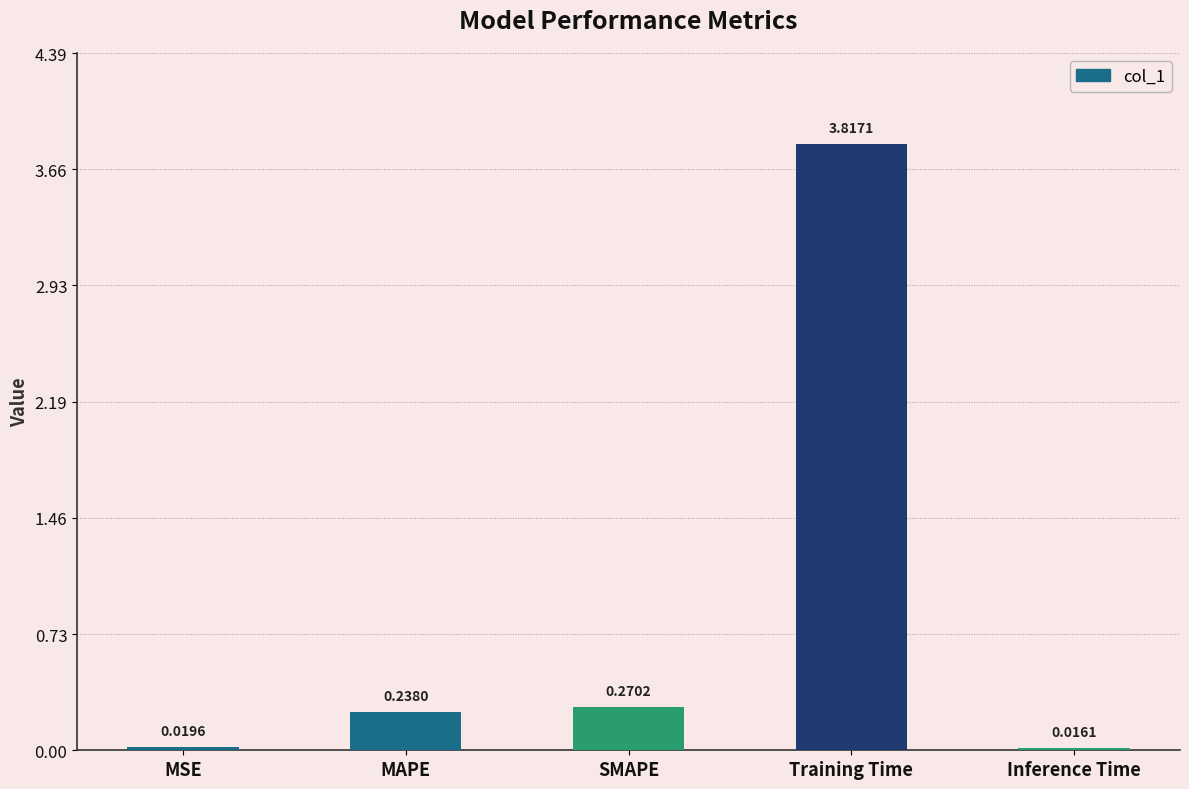

At which label is the value closest to 1?

SMAPE